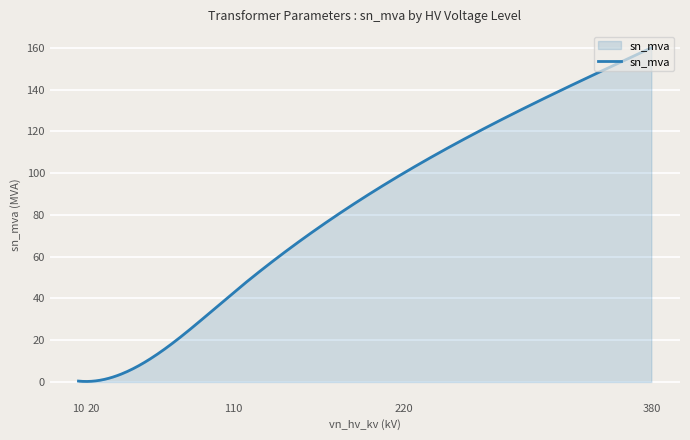

What is the difference between the maximum and minimum values?

159.8